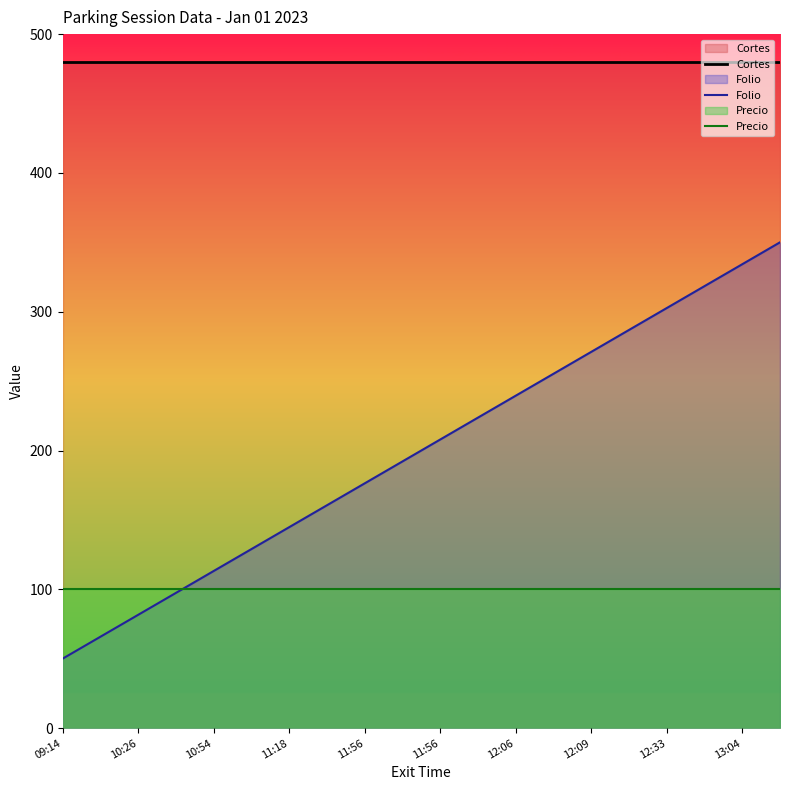

Reading left to right, list all the values displayed in this chart.

Cortes: 480.0	480.0	480.0	480.0	480.0	480.0	480.0	480.0	480.0	480.0	480.0	480.0	480.0	480.0	480.0	480.0	480.0	480.0	480.0	480.0
Folio: 50.0	65.8	81.6	97.4	113.2	128.9	144.7	160.5	176.3	192.1	207.9	223.7	239.5	255.3	271.1	286.8	302.6	318.4	334.2	350.0
Precio: 100.0	100.0	100.0	100.0	100.0	100.0	100.0	100.0	100.0	100.0	100.0	100.0	100.0	100.0	100.0	100.0	100.0	100.0	100.0	100.0